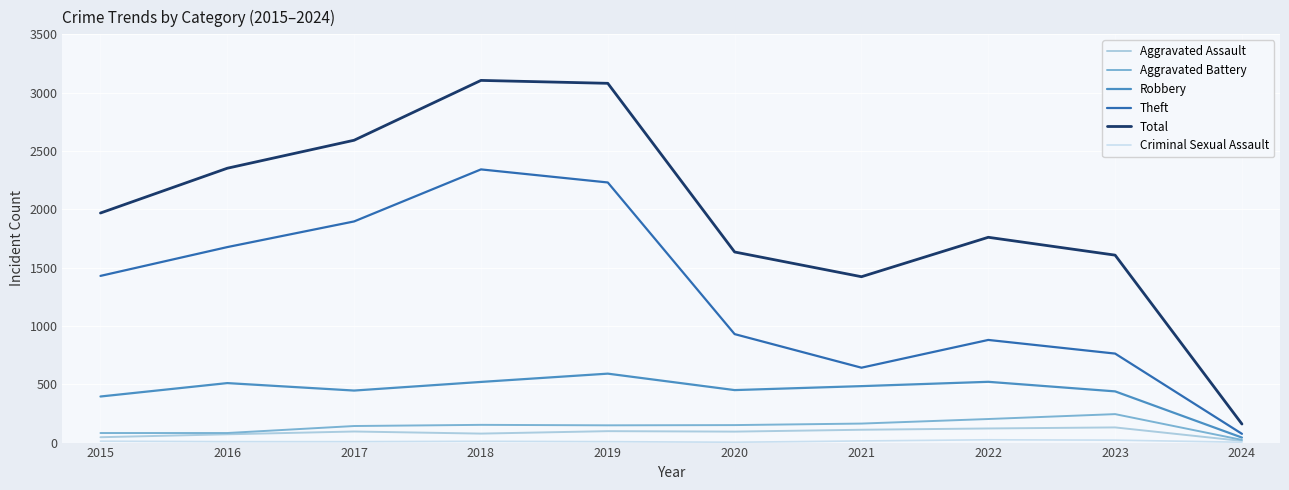

Which series changed the most between 2017 and 2021?

Theft